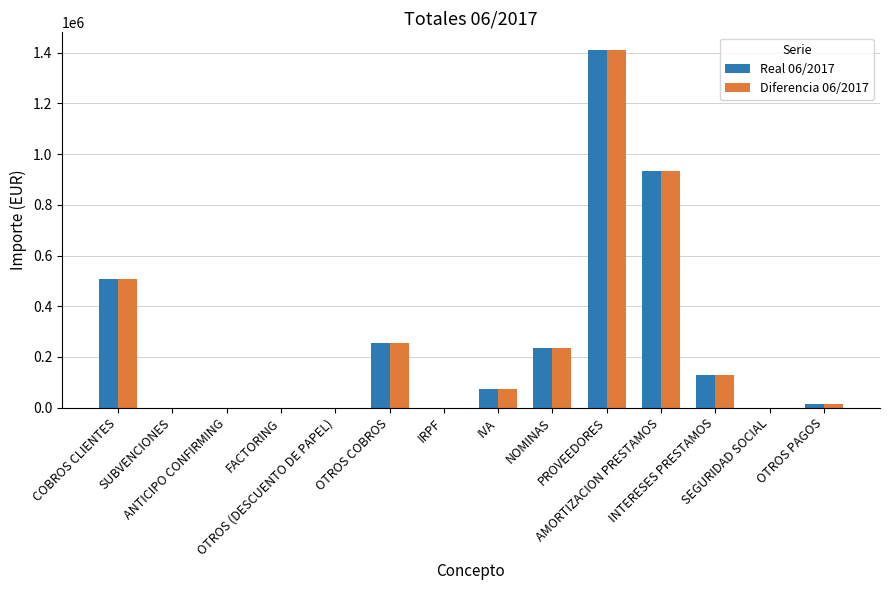

Are the bars grouped side by side (vs. stacked)?

Yes